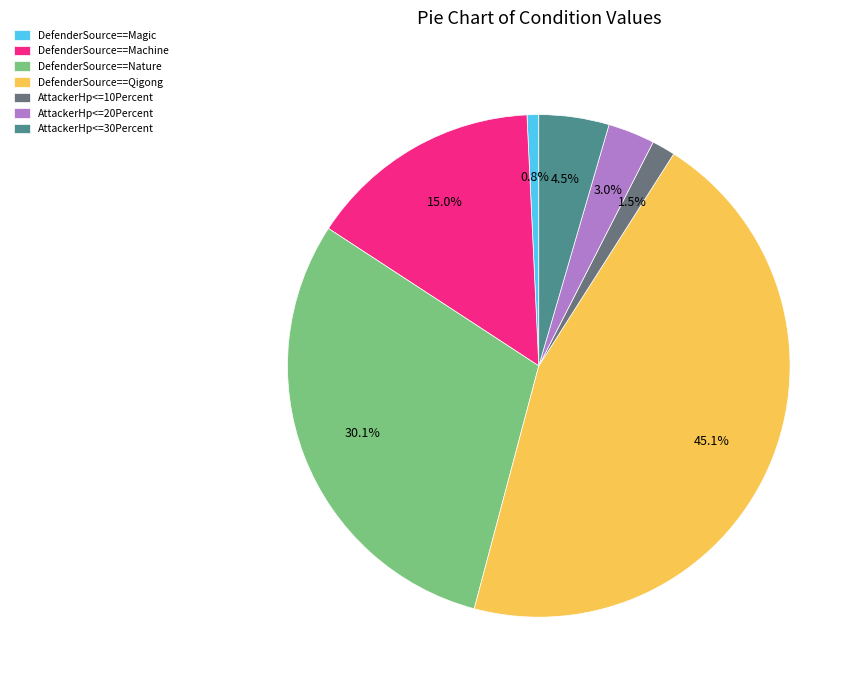

Between AttackerHp<=20Percent and AttackerHp<=30Percent, which is larger?

AttackerHp<=30Percent